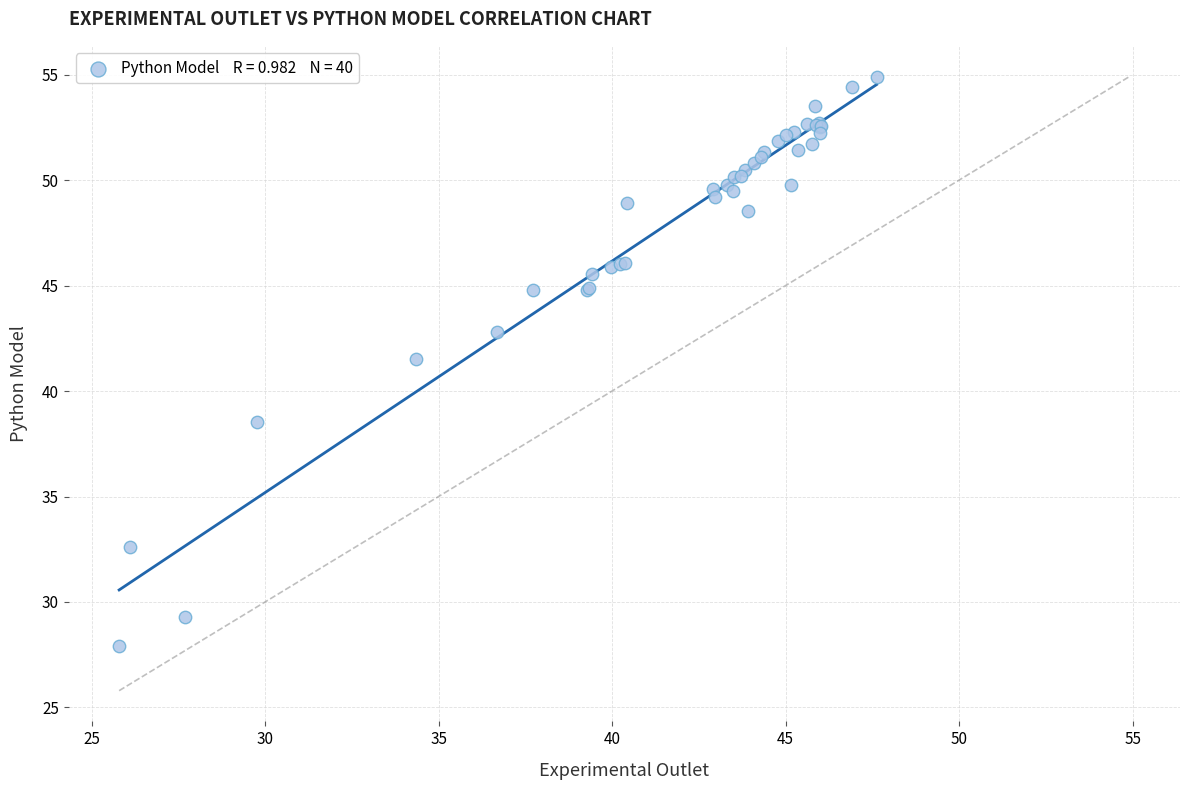

What Y value in the scatter plot is closest to 41?

41.5